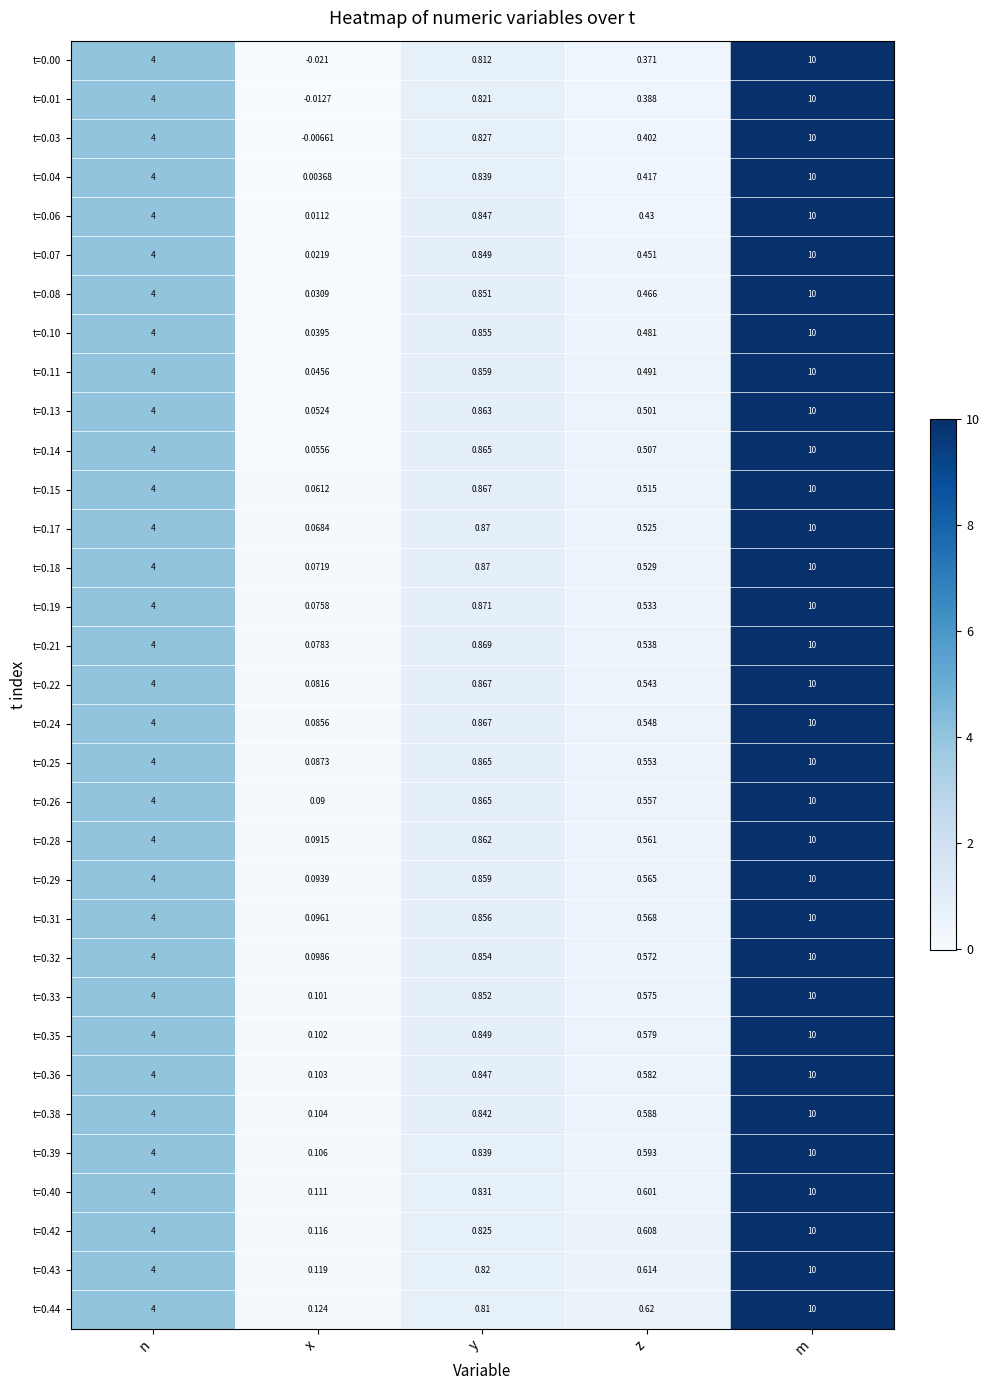

Where is t=0.13 nearest to the value 5?

n